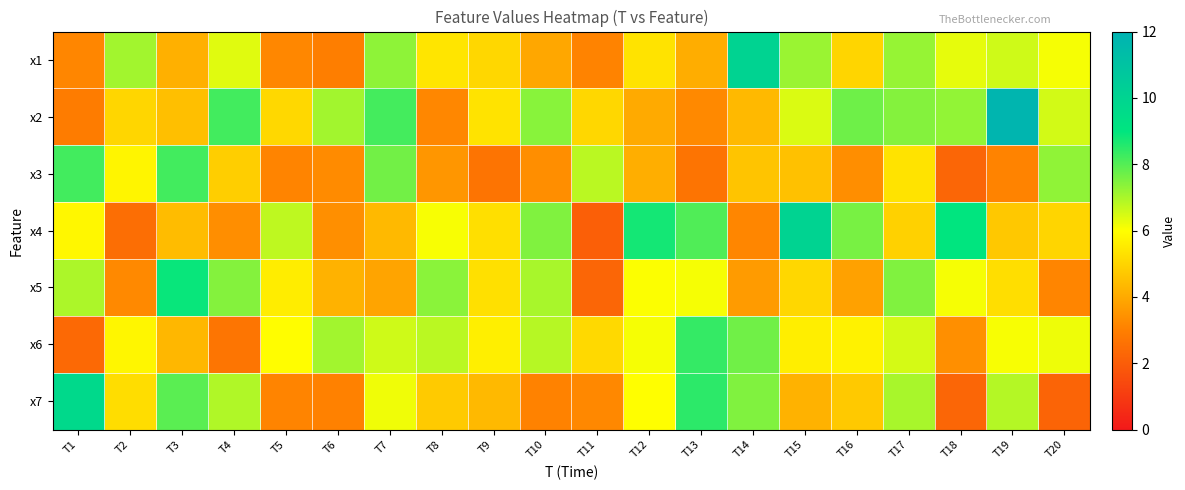

Reading left to right, list all the values displayed in this chart.

x1: T1=3.2	T2=7.1	T3=4.2	T4=6.4	T5=3.2	T6=3.0	T7=7.3	T8=5.4	T9=5.1	T10=3.9	T11=3.1	T12=5.3	T13=4.1	T14=10.1	T15=7.2	T16=5.0	T17=7.2	T18=6.3	T19=6.6	T20=6.1
x2: T1=2.9	T2=5.1	T3=4.5	T4=8.2	T5=5.1	T6=7.1	T7=8.2	T8=3.2	T9=5.4	T10=7.4	T11=5.1	T12=4.0	T13=3.2	T14=4.4	T15=6.4	T16=7.7	T17=7.4	T18=7.3	T19=11.8	T20=6.5
x3: T1=8.2	T2=5.8	T3=8.2	T4=4.9	T5=3.1	T6=3.3	T7=7.6	T8=3.6	T9=2.7	T10=3.4	T11=6.8	T12=4.1	T13=2.7	T14=4.6	T15=4.6	T16=3.4	T17=5.4	T18=2.3	T19=3.1	T20=7.3
x4: T1=5.8	T2=2.5	T3=4.4	T4=3.4	T5=6.8	T6=3.4	T7=4.4	T8=6.1	T9=5.3	T10=7.5	T11=2.1	T12=8.7	T13=8.0	T14=3.2	T15=10.0	T16=7.6	T17=4.9	T18=9.0	T19=4.7	T20=5.0
x5: T1=7.0	T2=3.2	T3=8.9	T4=7.4	T5=5.6	T6=4.2	T7=3.9	T8=7.4	T9=5.3	T10=7.0	T11=2.3	T12=6.0	T13=6.1	T14=3.7	T15=5.1	T16=3.8	T17=7.5	T18=6.1	T19=5.2	T20=3.2
x6: T1=2.4	T2=5.8	T3=4.3	T4=2.7	T5=6.0	T6=7.1	T7=6.6	T8=6.8	T9=5.6	T10=6.8	T11=5.1	T12=6.1	T13=8.4	T14=7.7	T15=5.6	T16=5.7	T17=6.5	T18=3.4	T19=6.1	T20=6.2
x7: T1=9.7	T2=5.2	T3=7.9	T4=6.9	T5=3.1	T6=3.1	T7=6.2	T8=4.8	T9=4.4	T10=3.1	T11=3.2	T12=6.0	T13=8.5	T14=7.5	T15=4.2	T16=4.7	T17=7.0	T18=2.3	T19=6.9	T20=2.2